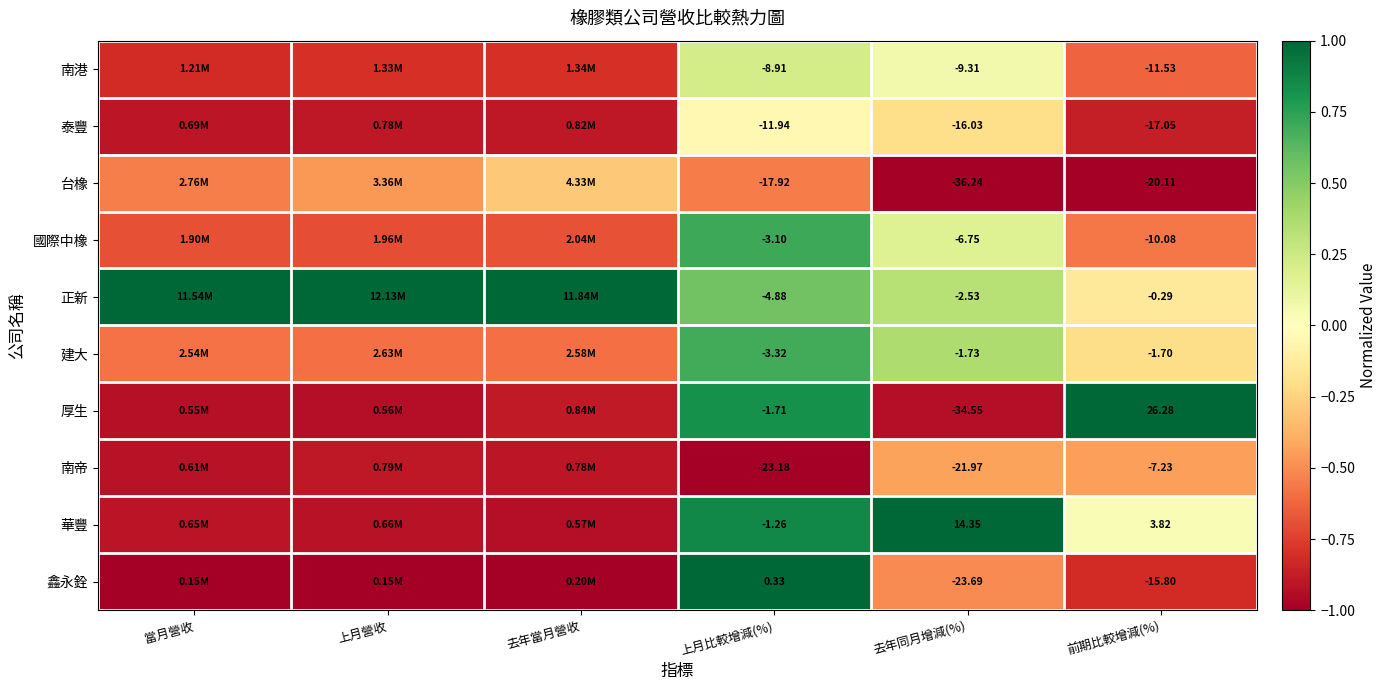

Which series has the largest total across all categories?

正新